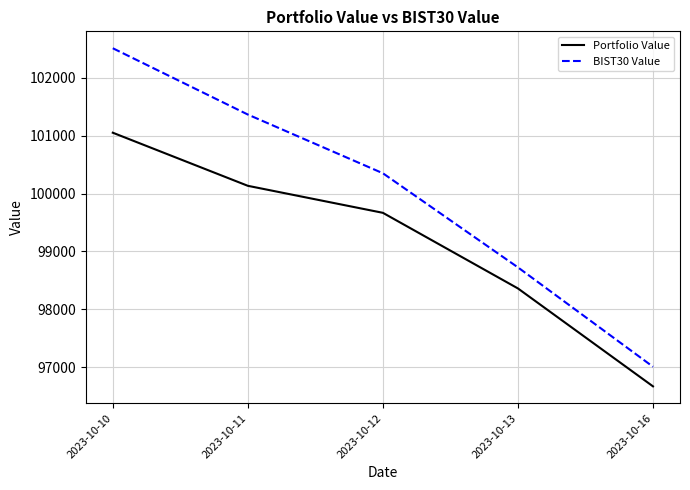

What is the spread (max minus min) of values at 2023-10-16?

339.4